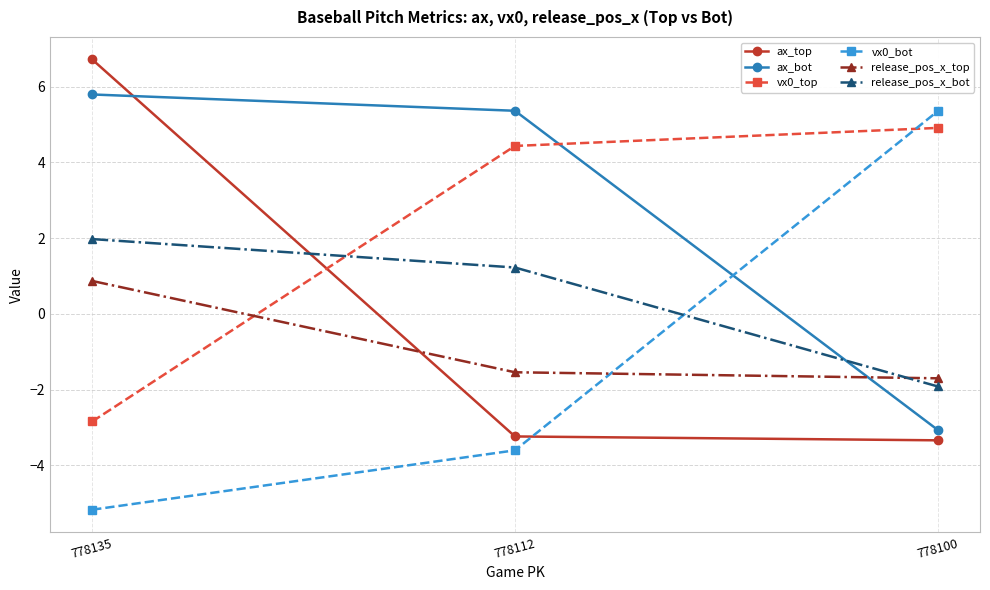

The value of vx0_top at 778100 is 4.9. True or false?

True